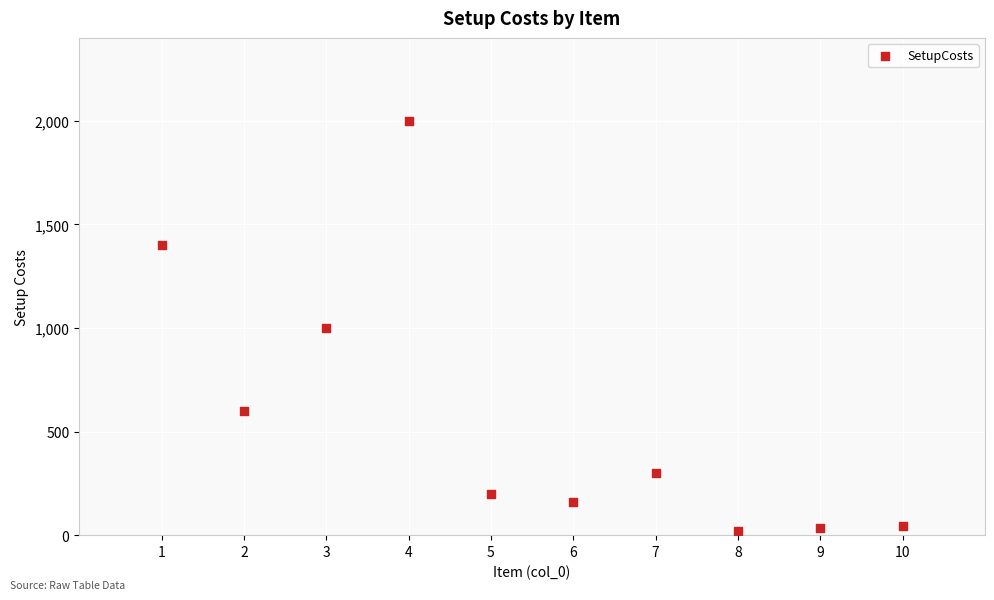

What is the average Y value?

576